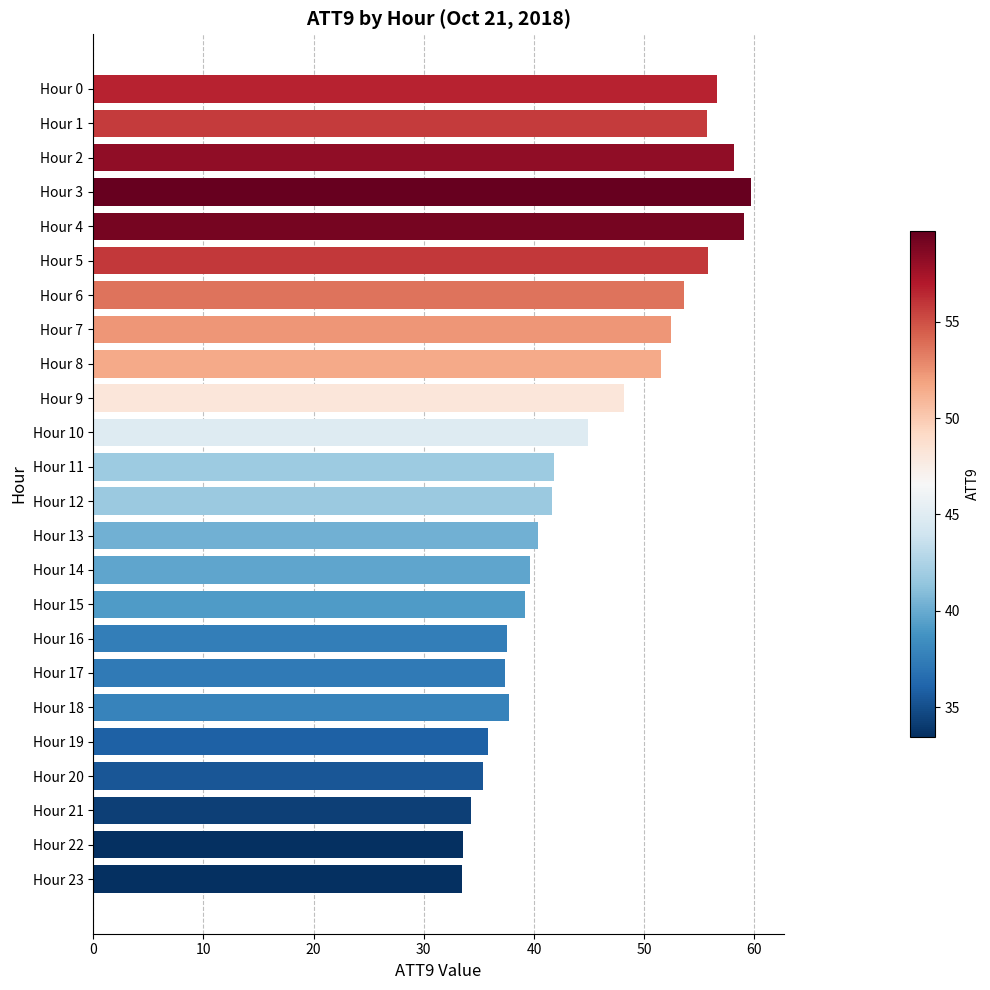

How many values exceed 41?

13